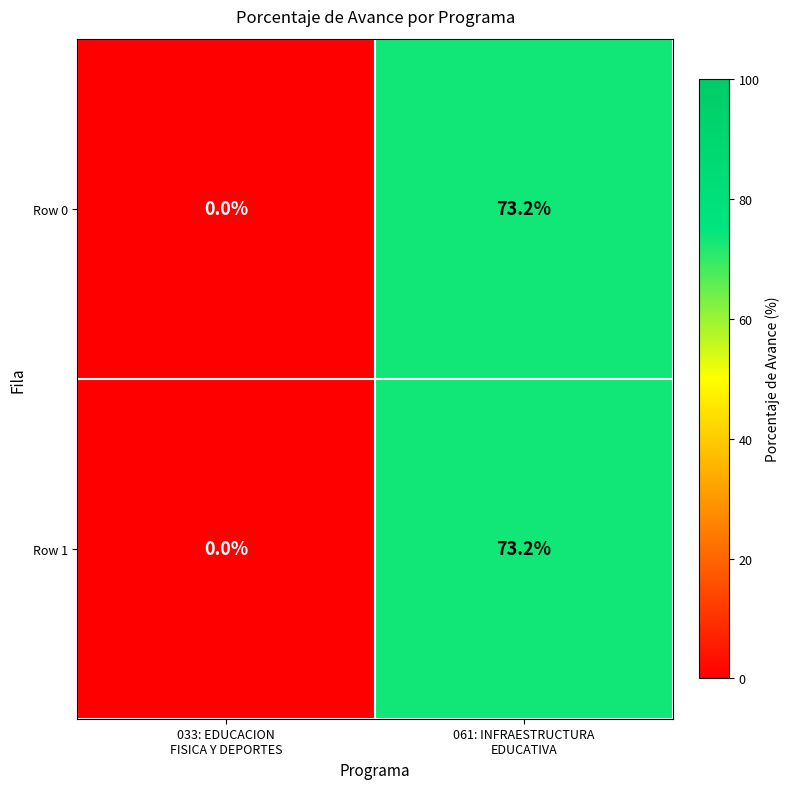

Reading left to right, what are all the values shown in this chart?

Row 0: 0.0	73.2
Row 1: 0.0	73.2